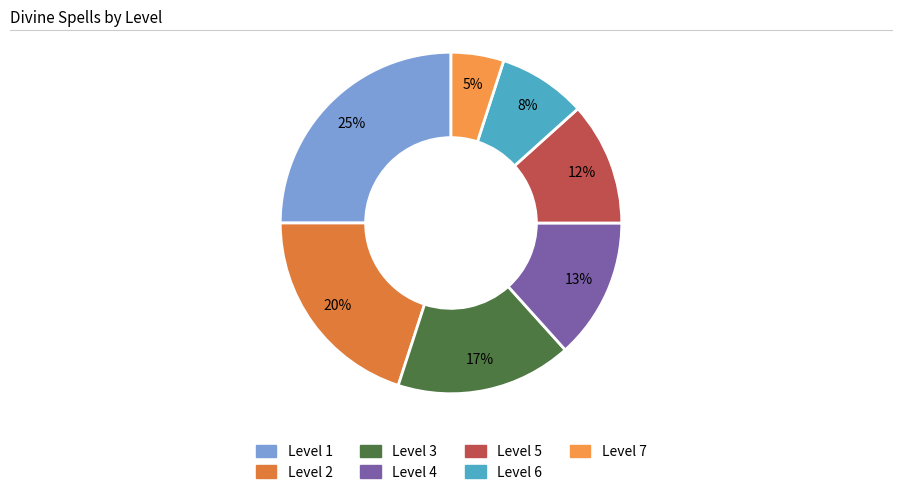

To the nearest percent, what percentage of the pie is Level 5?

12%